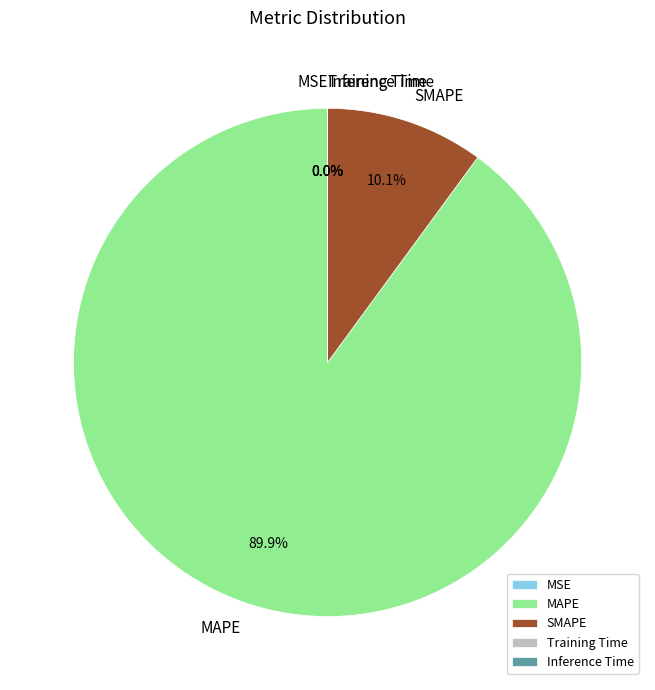

Which category has the biggest portion of the pie?

MAPE